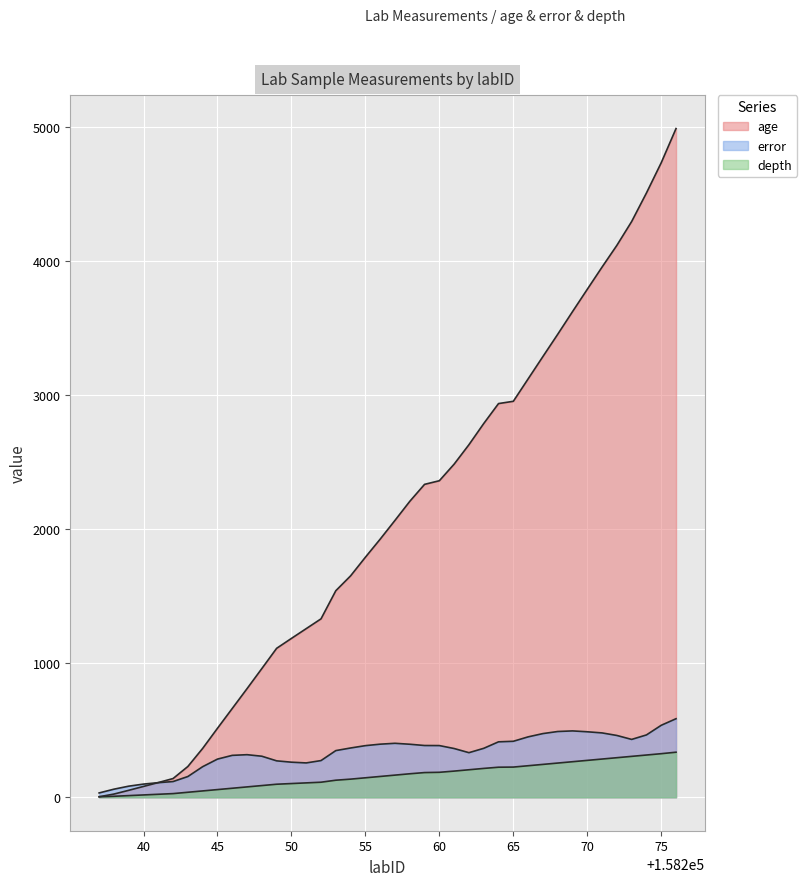

Rank the series at 158273 from highest to lowest value.

age, error, depth